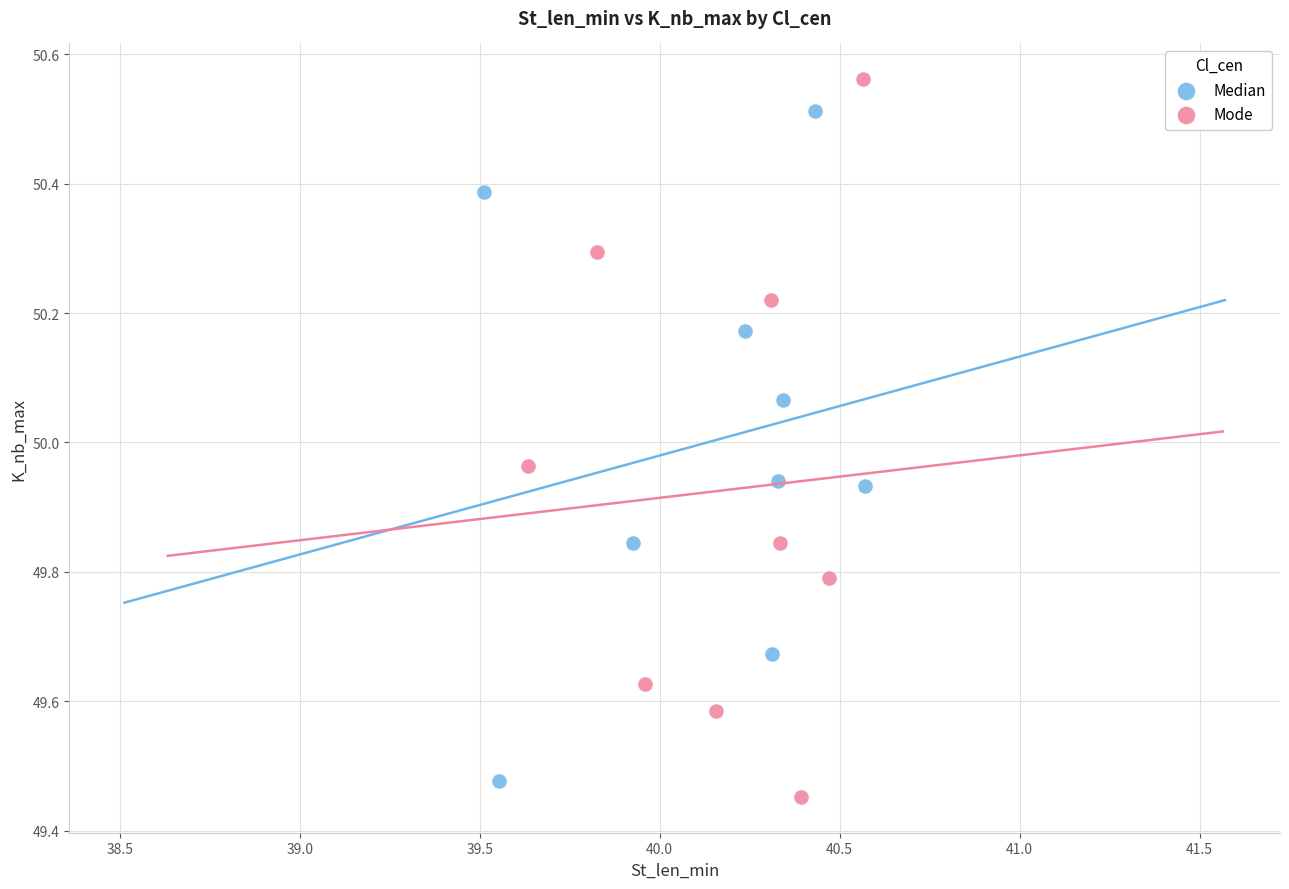

What are all the series names shown in the legend?

Median, Mode